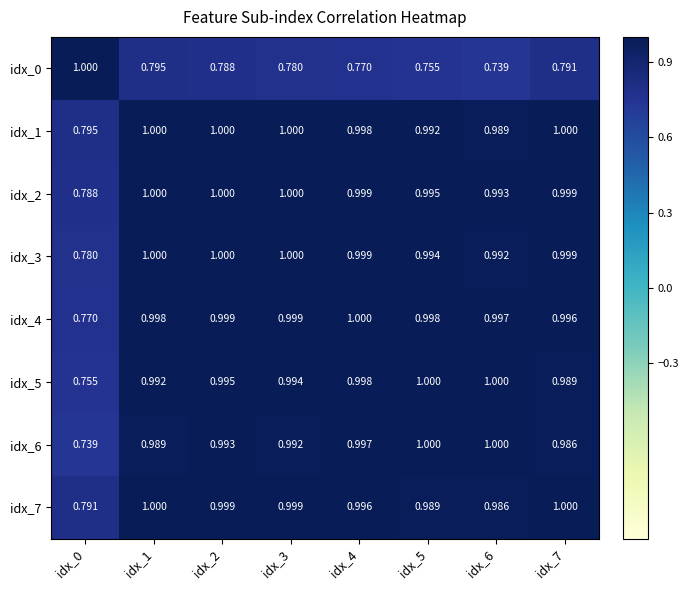

Is the value of idx_7 at idx_6 greater than the value of idx_6 at idx_0?

Yes